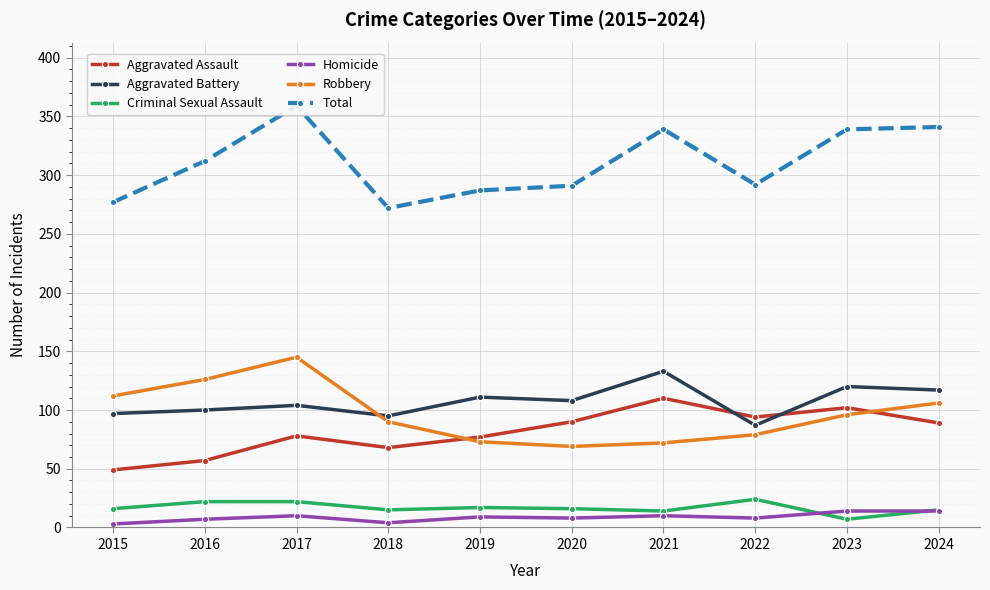

The value of Total at 2021 is 573. True or false?

False